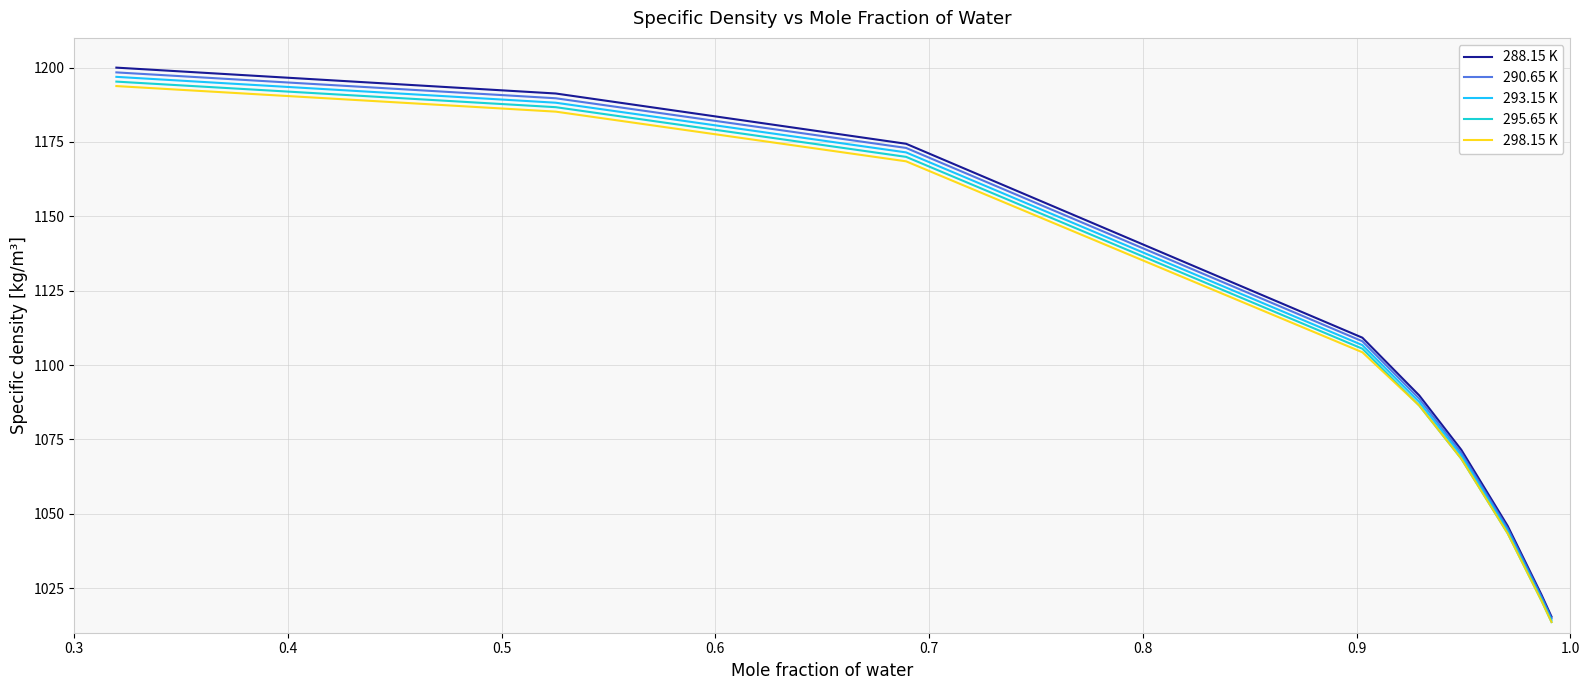

Which series has the widest spread of values?

288.15 K